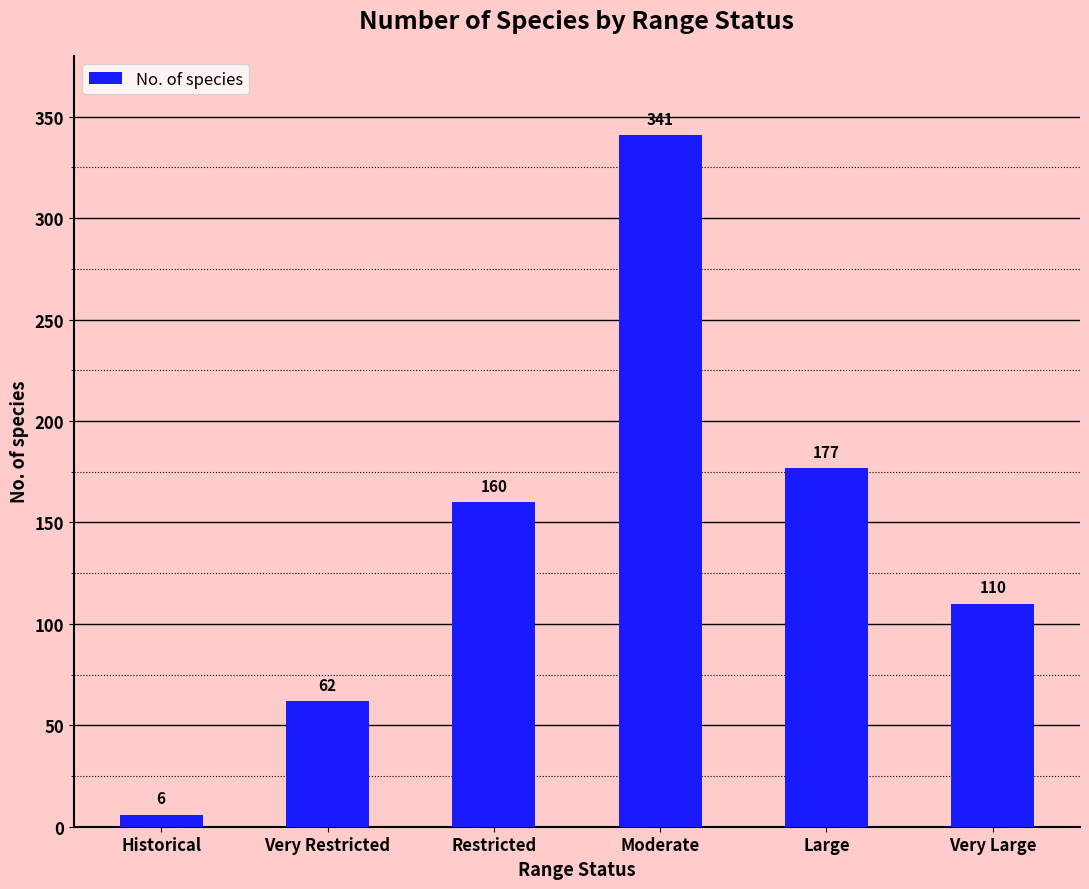

Which has a higher value, Large or Historical?

Large